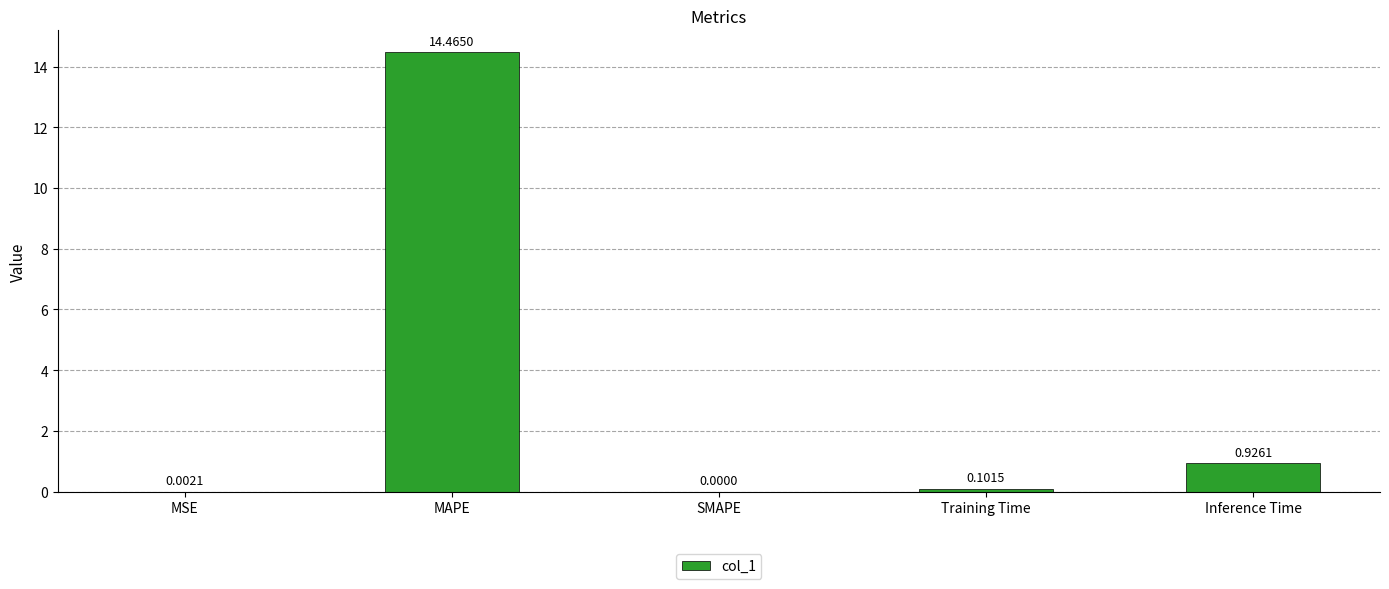

What is the change in value from Training Time to Inference Time?

+0.8